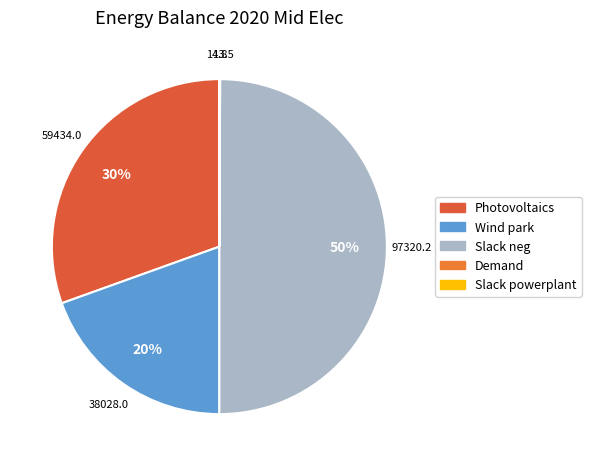

To the nearest percent, what is the difference between the Wind park and Slack neg slice percentages?

30%